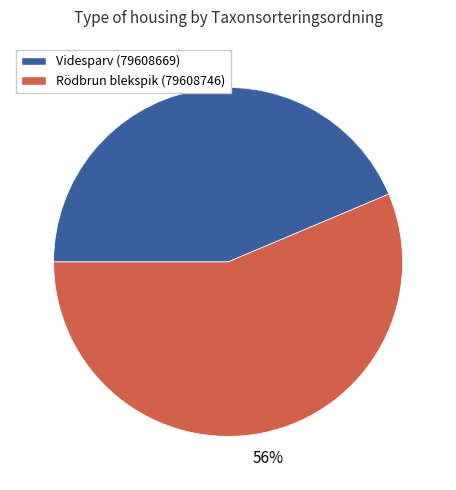

How many segments does this pie chart have?

2